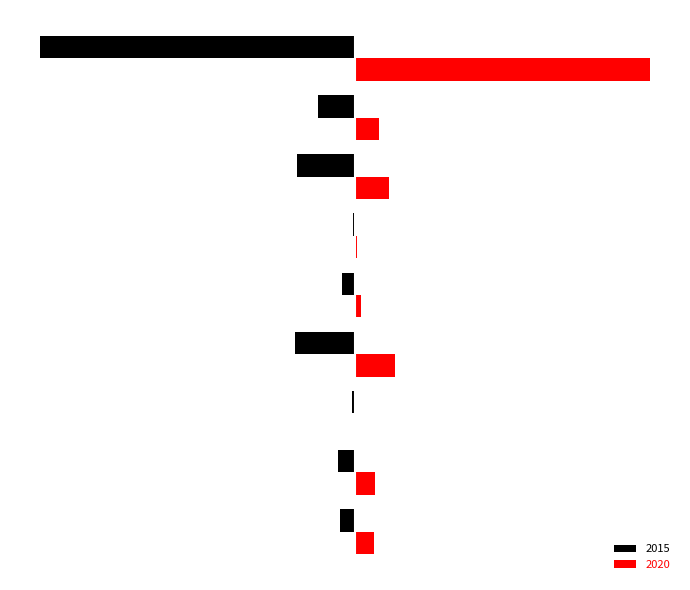

Rank the series by their maximum value, from highest to lowest.

2020, 2015